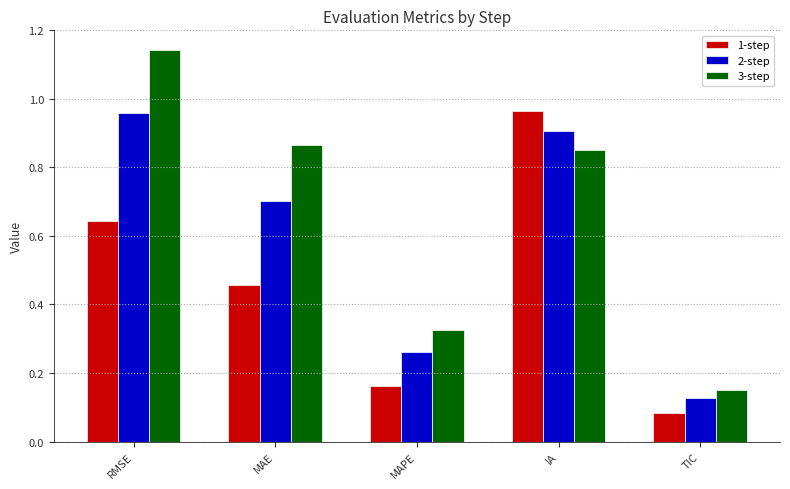

At which label is 3-step closest to 0?

TIC